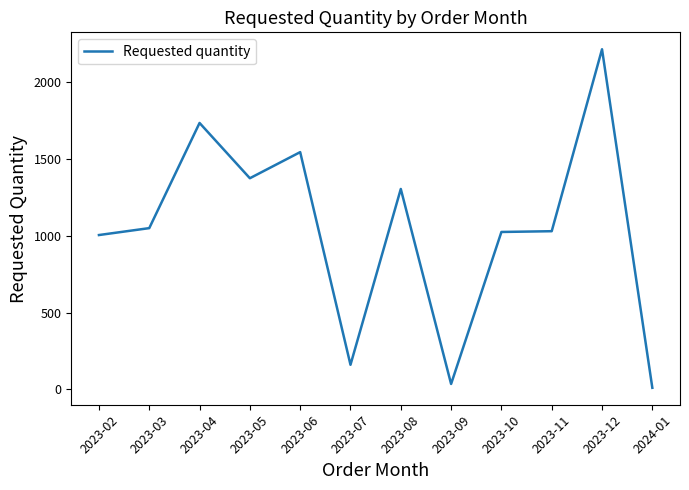

What is the average value?

1041